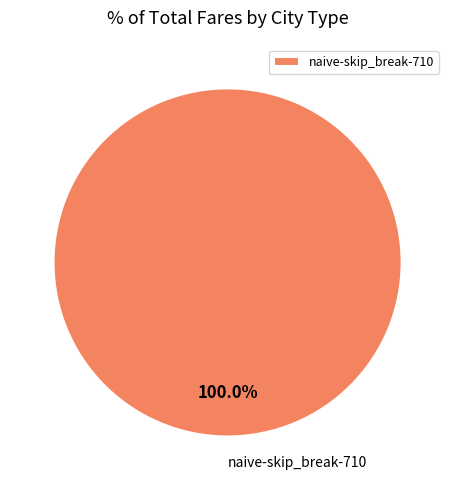

Is it true that naive-skip_break-710 is 93% of the pie?

False